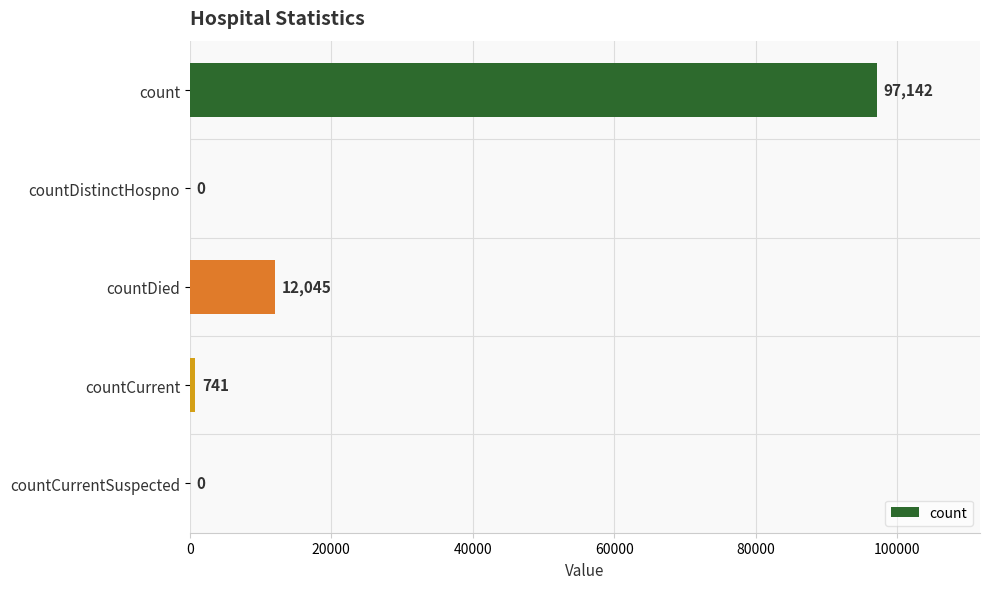

Are the bars horizontal?

Yes